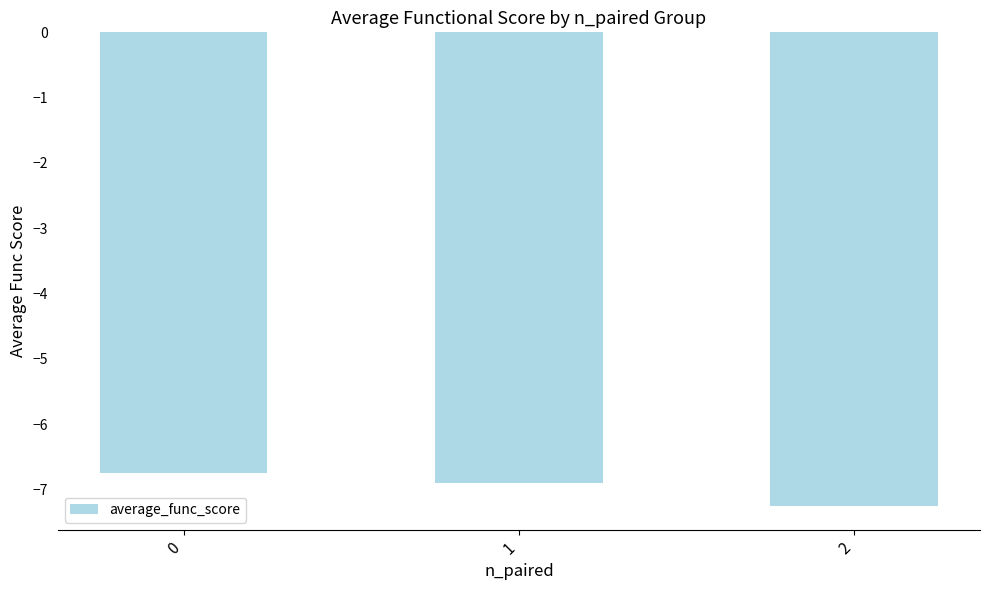

What is the sum of the values at 0 and 1?

-13.6